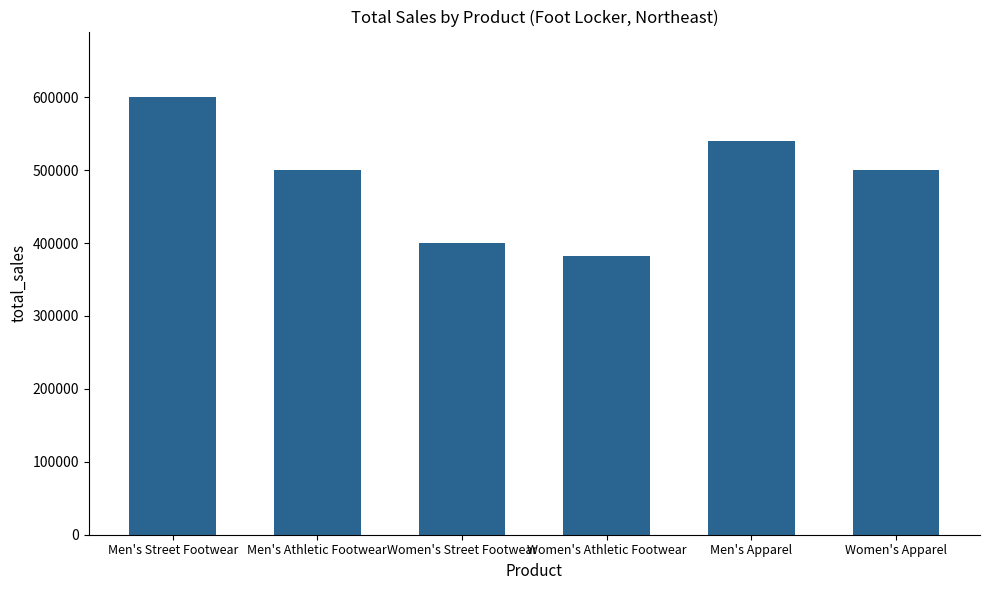

Read the value at Women's Apparel, to the nearest 10.

500000